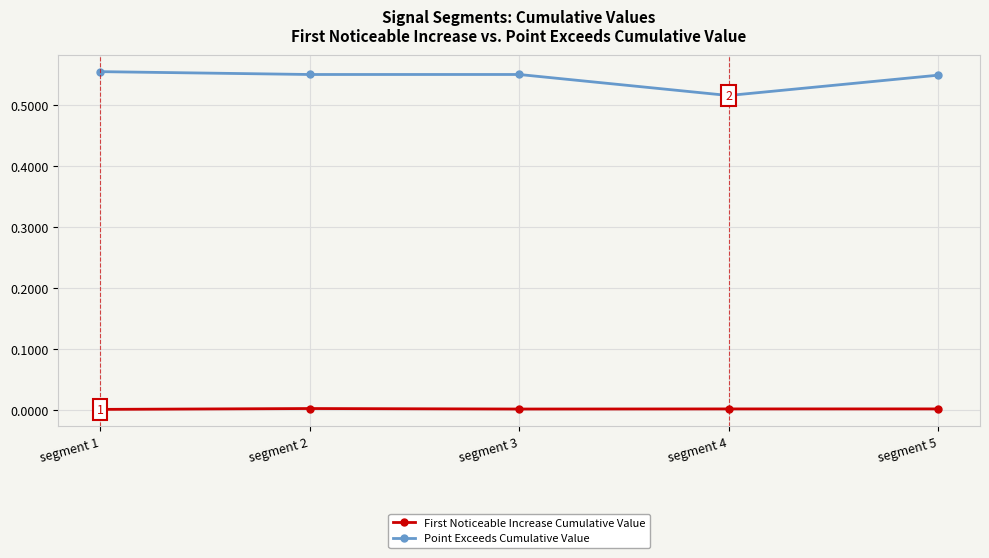

List the series in order of their overall mean, highest first.

Point Exceeds Cumulative Value, First Noticeable Increase Cumulative Value